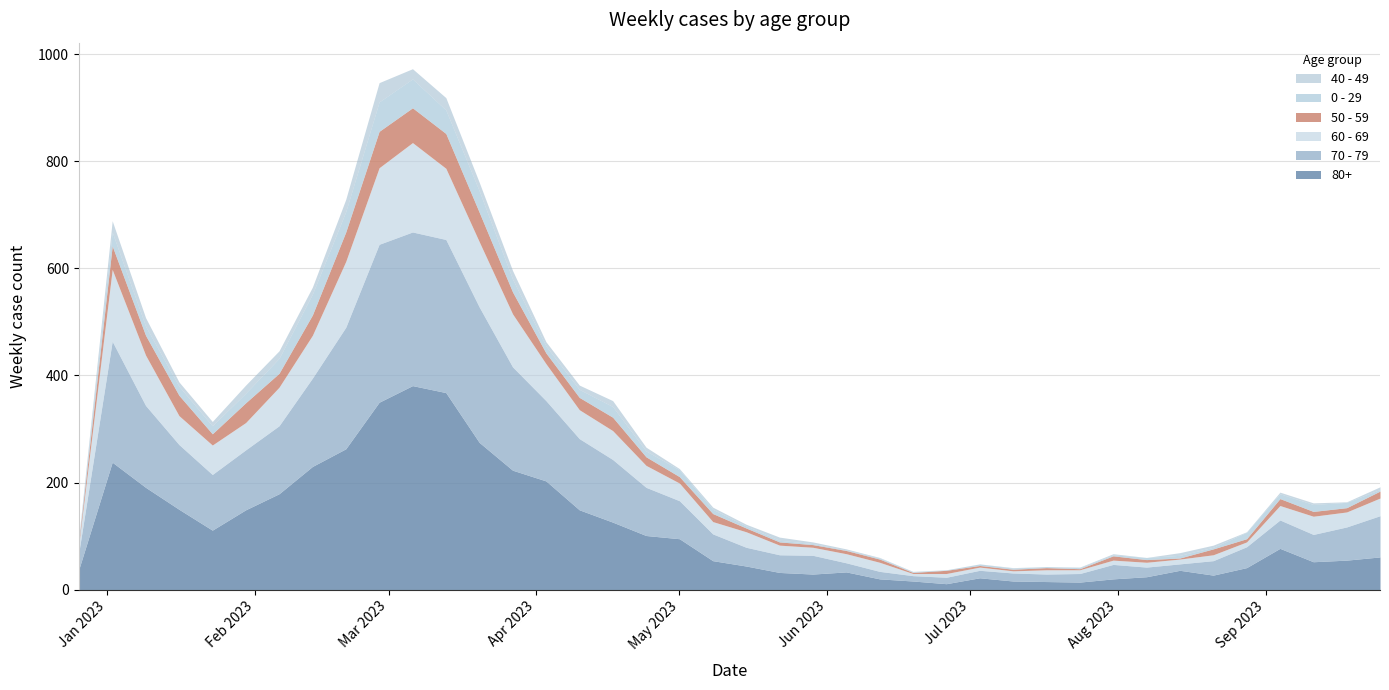

Between 2023-01-02 and 2023-07-31, which is larger?

2023-01-02